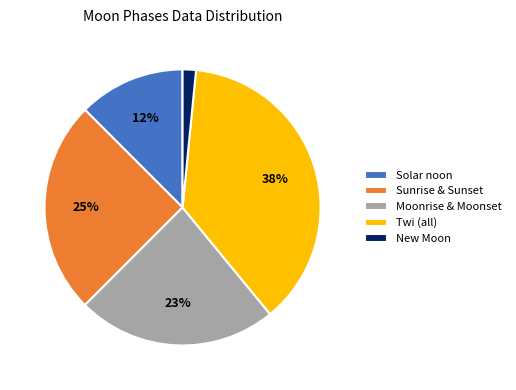

Does any single category account for the majority?

No